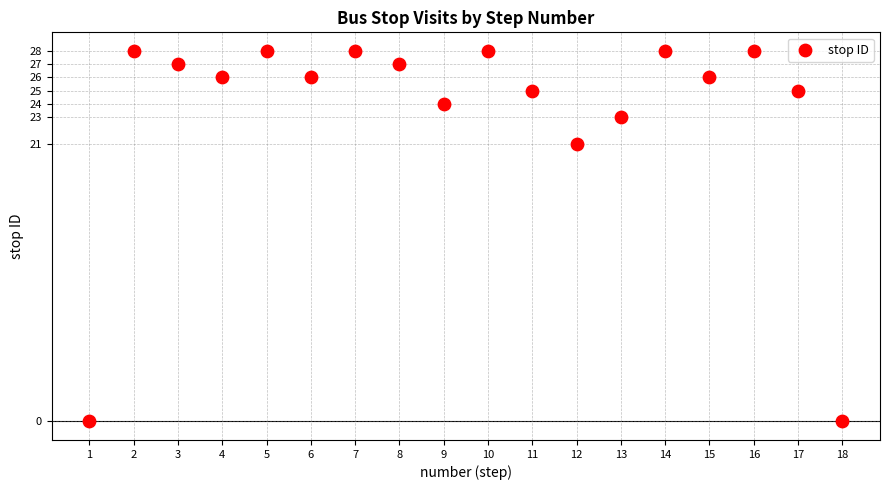

What is the range of X values (max minus min)?

17